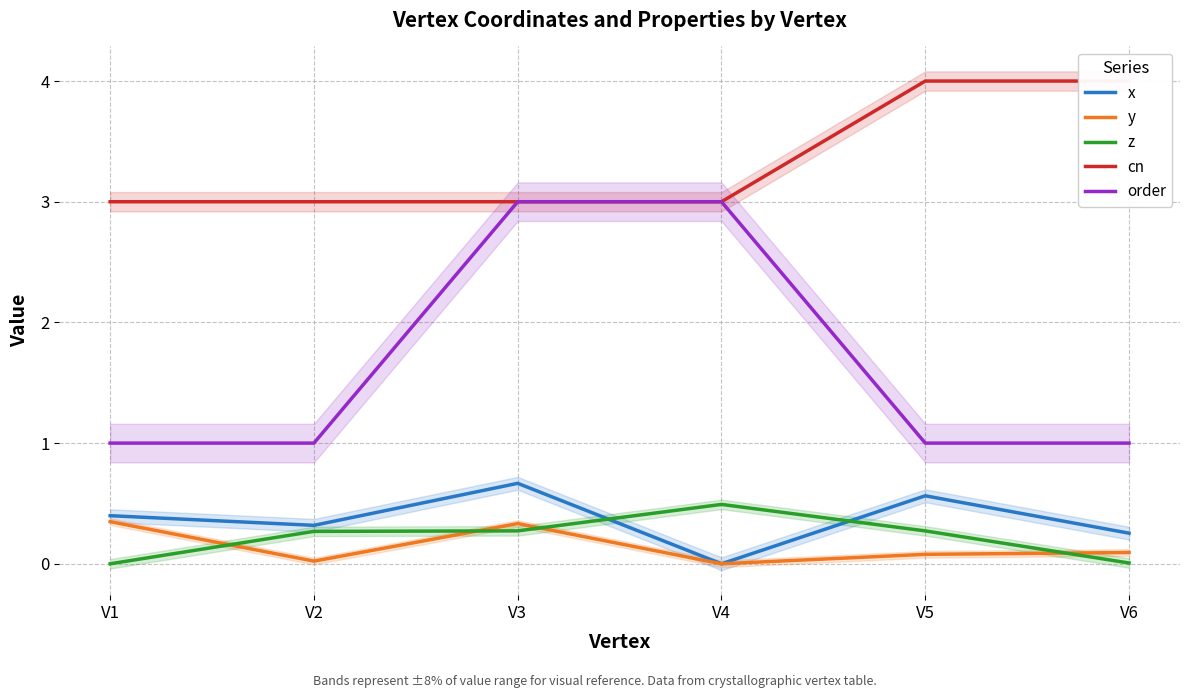

Between V2 and V6, which series saw the biggest shift?

cn